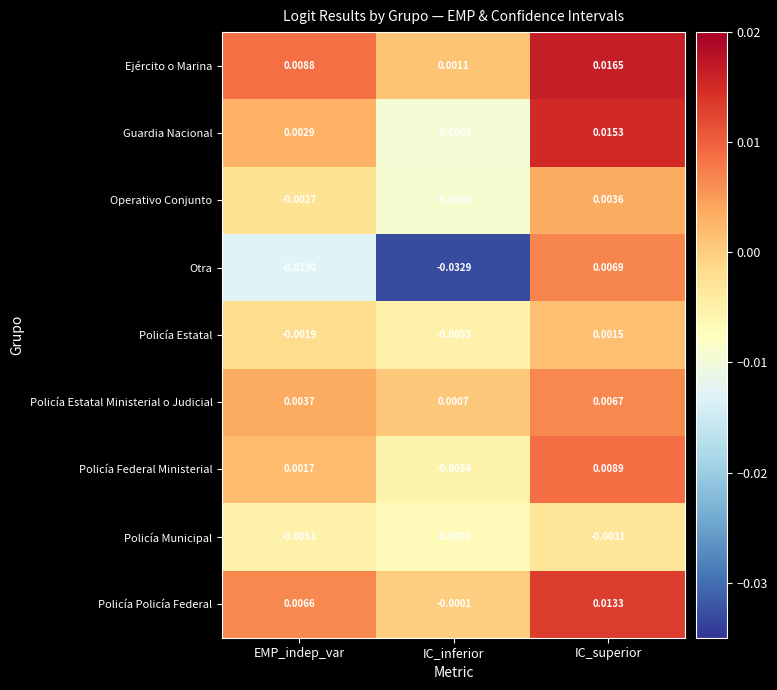

At which label is Otra closest to 0?

IC_superior